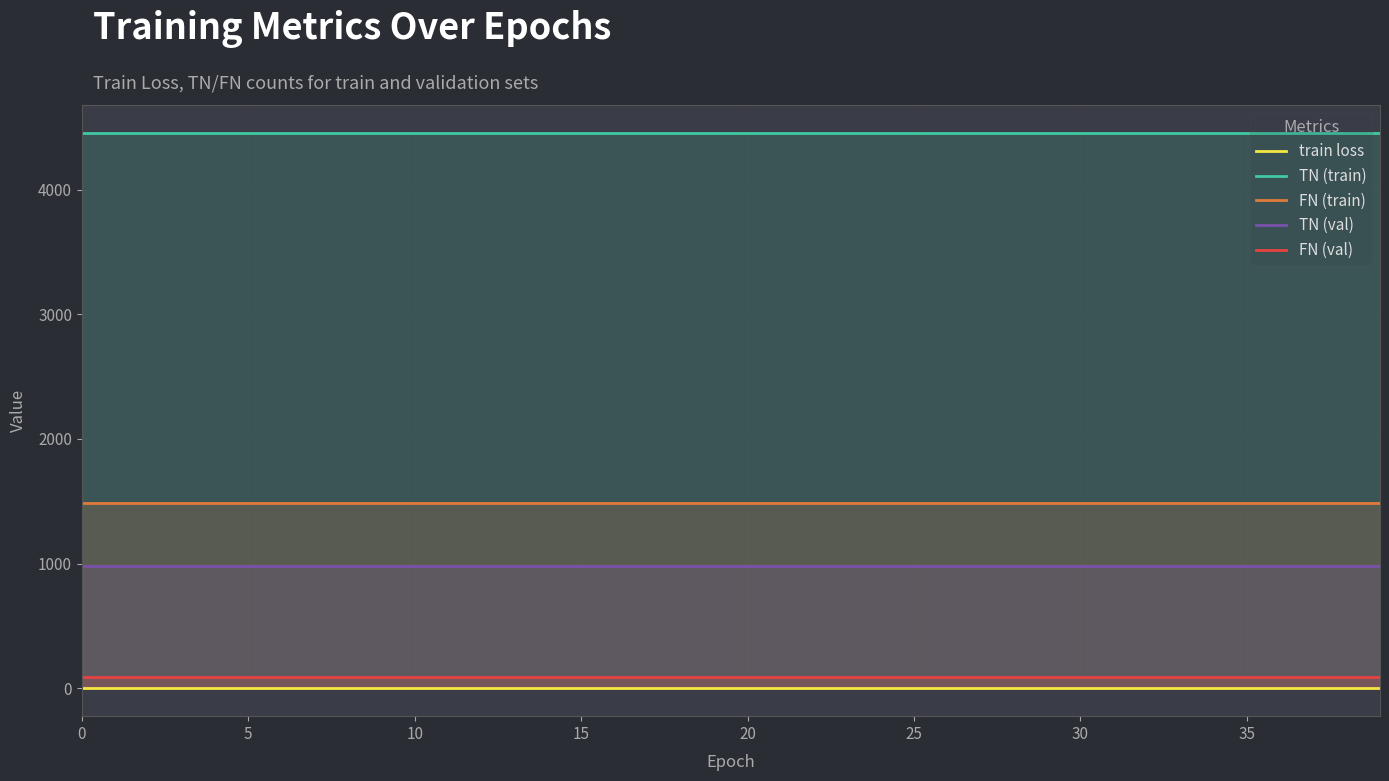

True or false: FN (train) and TN (train) cross at least once.

False